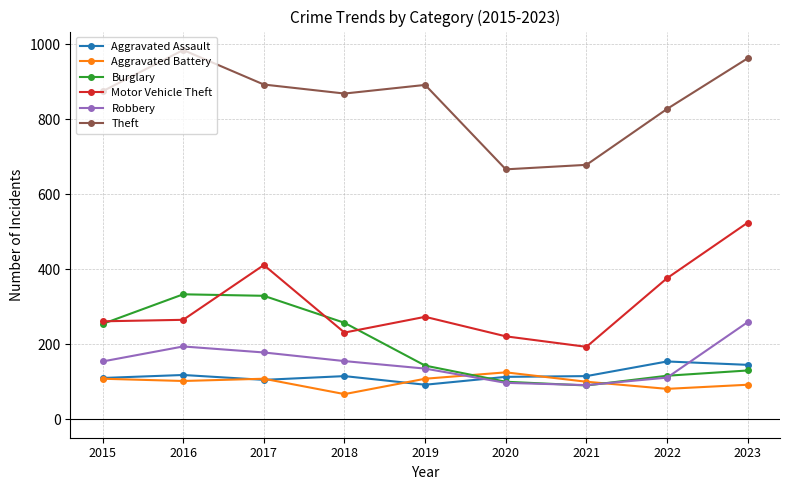

Which series has the largest total across all categories?

Theft